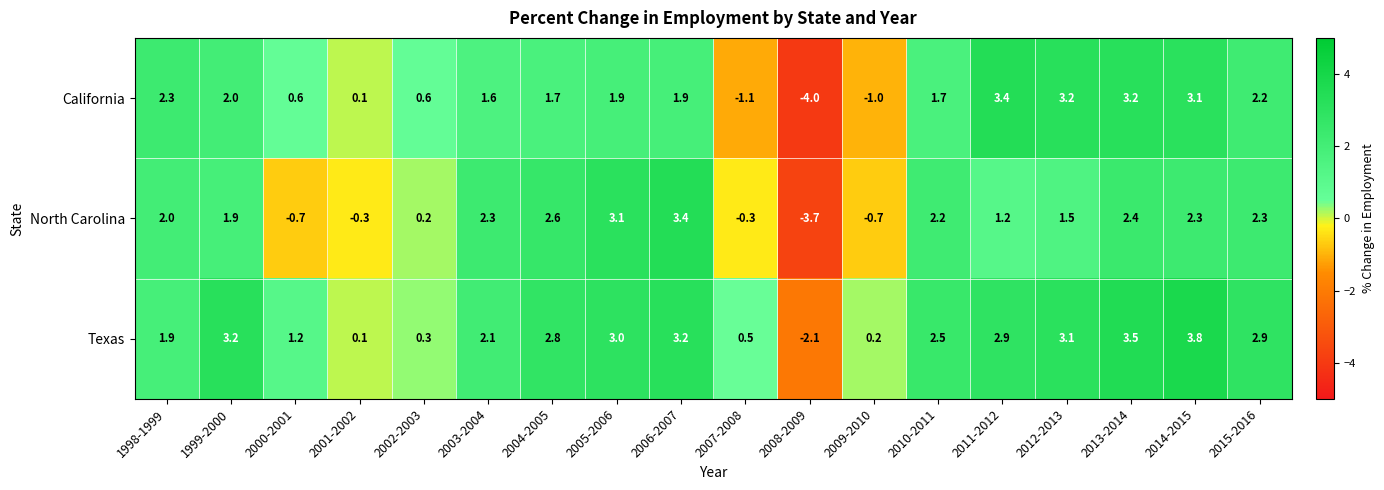

At 2011-2012, list the series in order from smallest to largest.

North Carolina, Texas, California